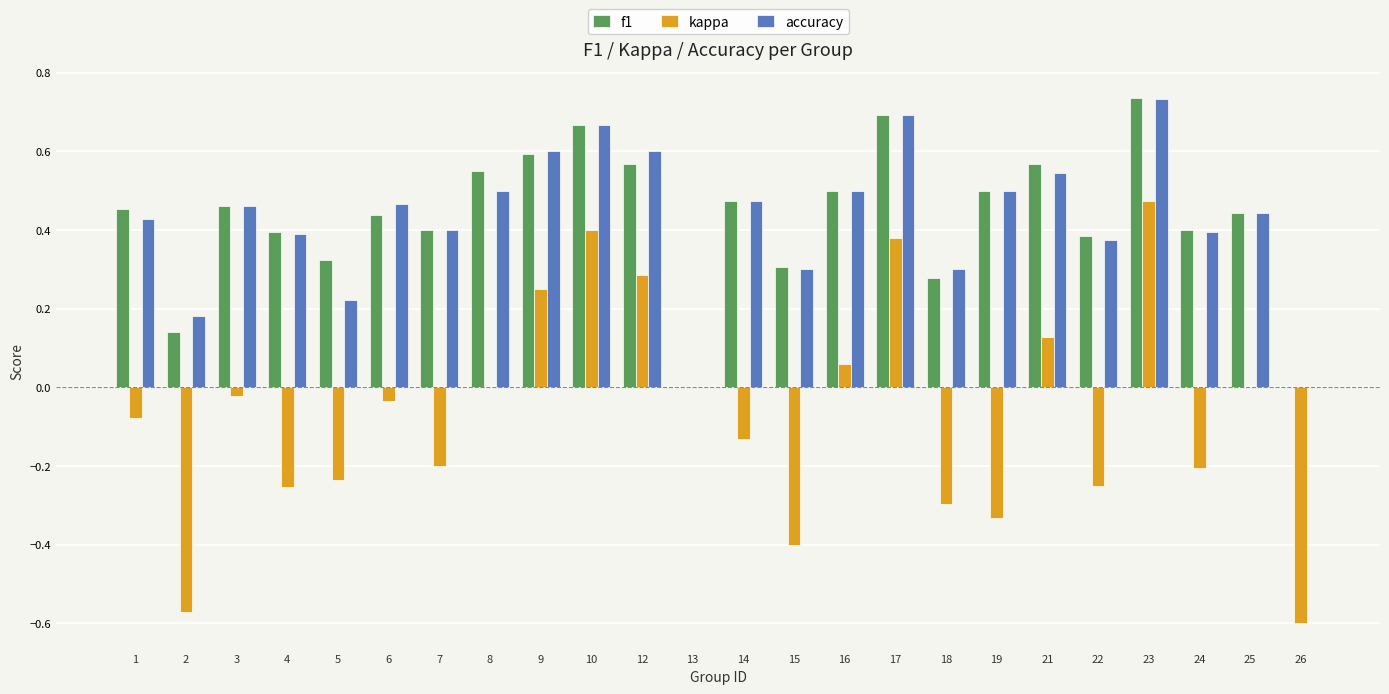

Between 23 and 25, which series saw the biggest shift?

kappa